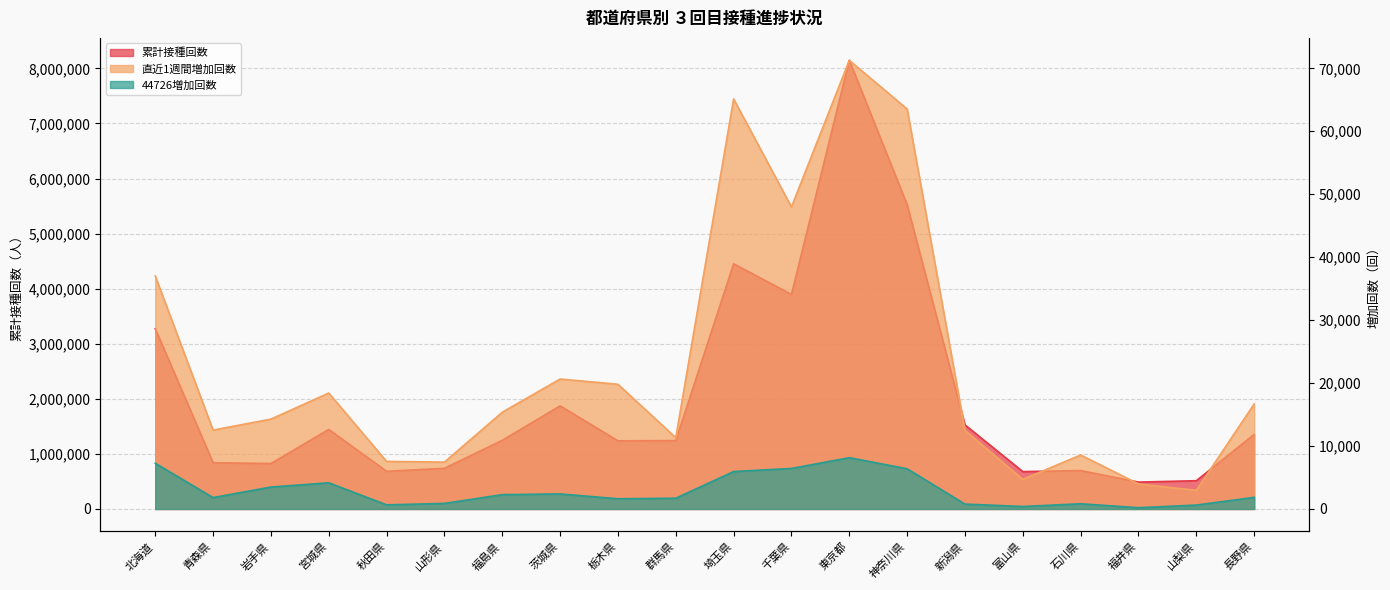

Is the value of 直近1週間増加回数 at 新潟県 greater than the value of 累計接種回数 at 群馬県?

No